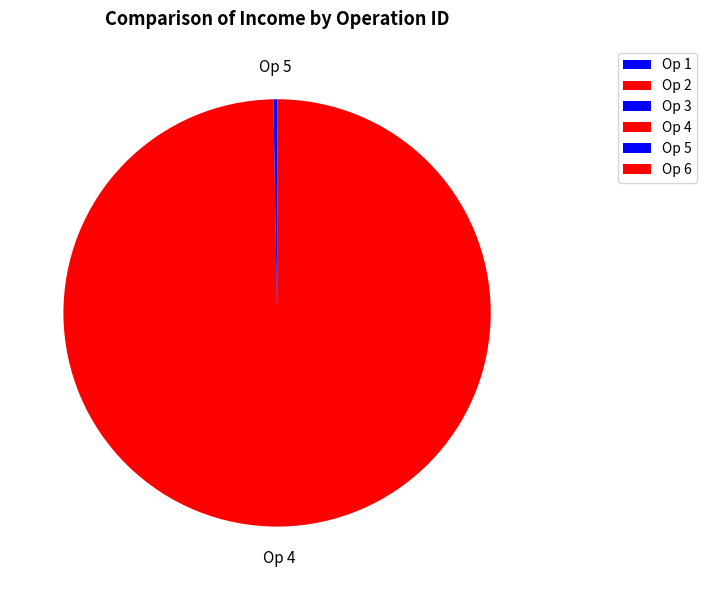

Rank the categories by value from lowest to highest.

1, 2, 6, 3, 5, 4